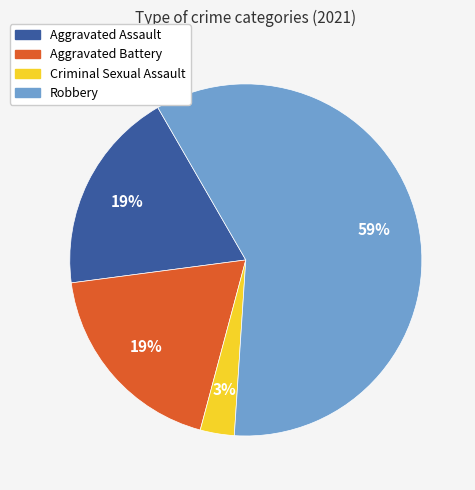

To the nearest percent, what is the difference between the largest and smallest slice percentages?

56%